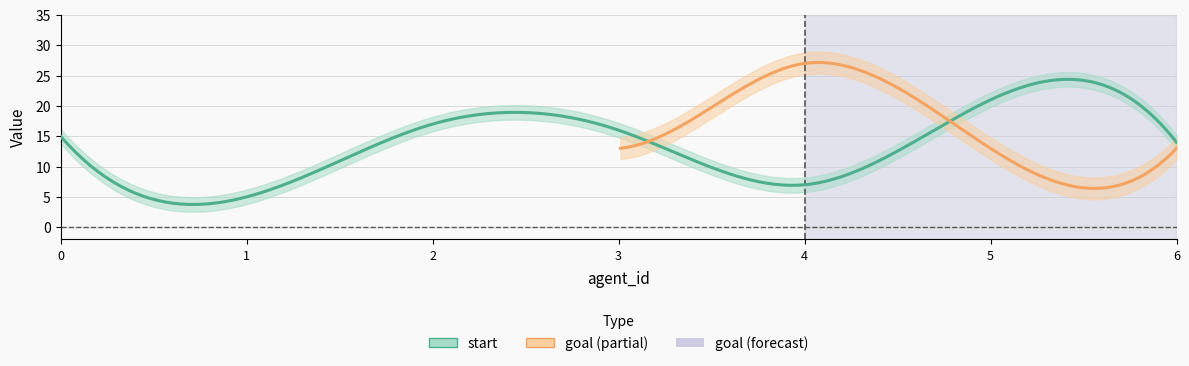

At how many categories does at least one series exceed 11?

7